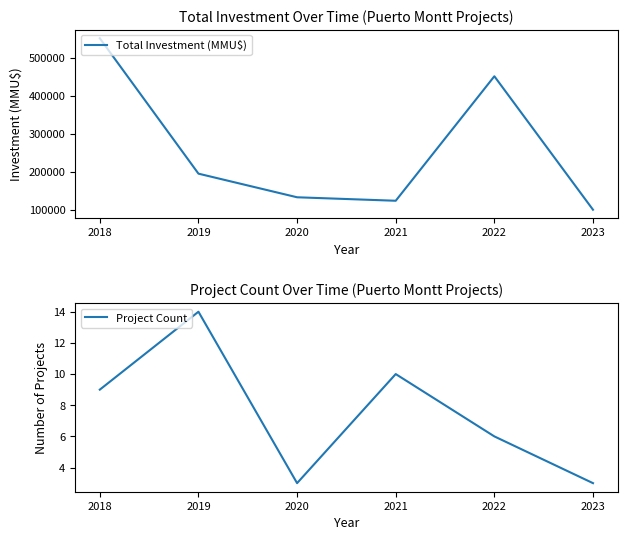

In Project Count, how many points are lower than both neighbors (excluding endpoints)?

1